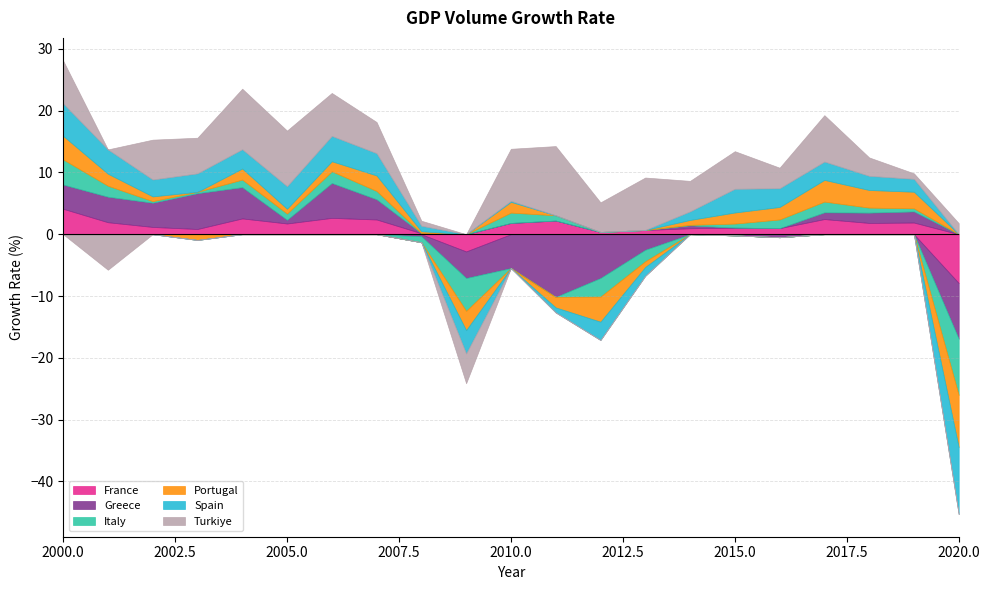

How many negative values does the Spain series have?

5